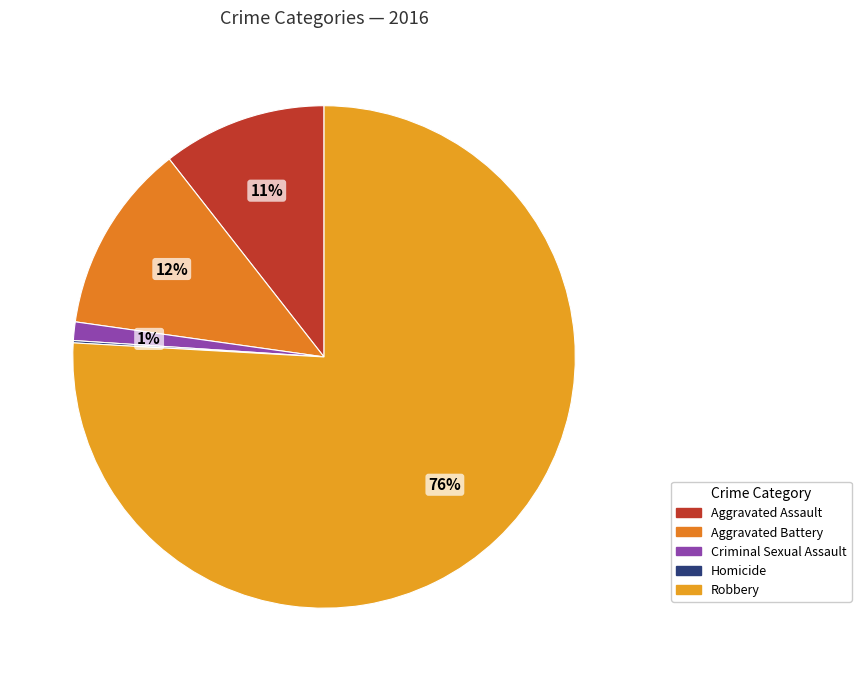

How many slices are in this pie chart?

5